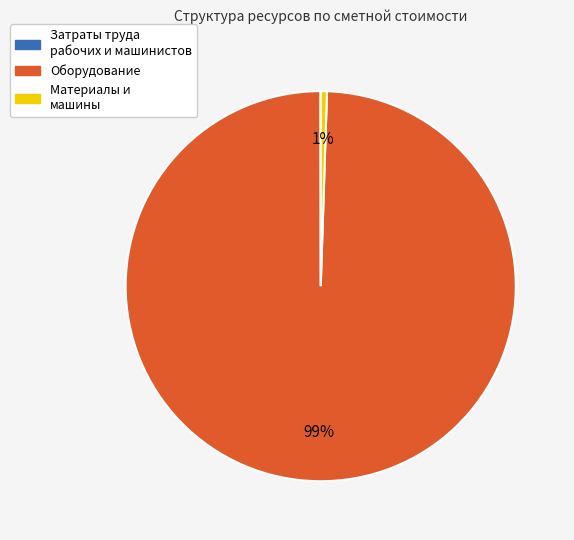

The Оборудование slice represents 89% of the pie. True or false?

False